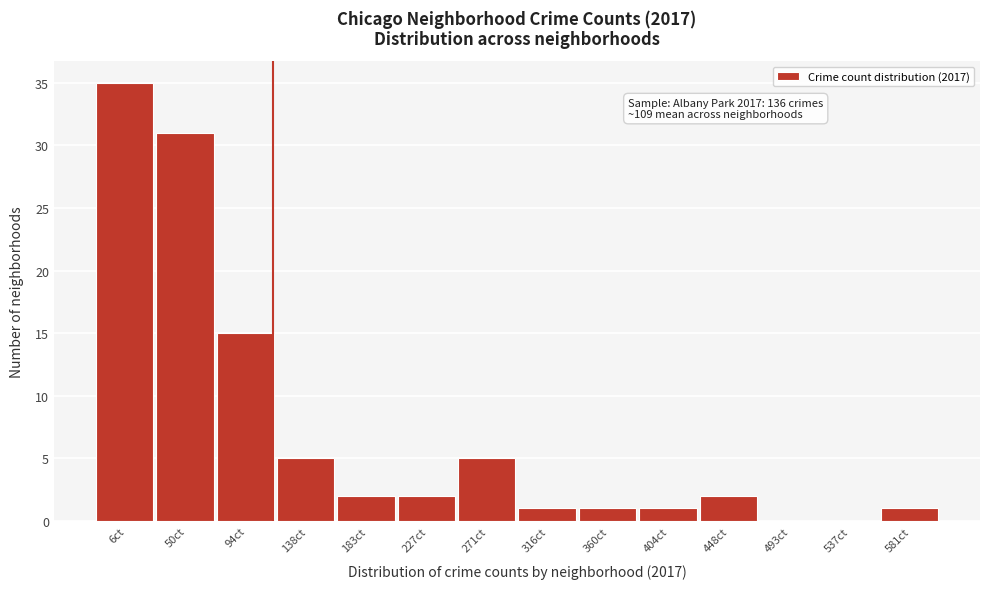

Reading left to right, extract all data points from this chart.

6ct=35	50ct=31	94ct=15	138ct=5	183ct=2	227ct=2	271ct=5	316ct=1	360ct=1	404ct=1	448ct=2	493ct=0	537ct=0	581ct=1